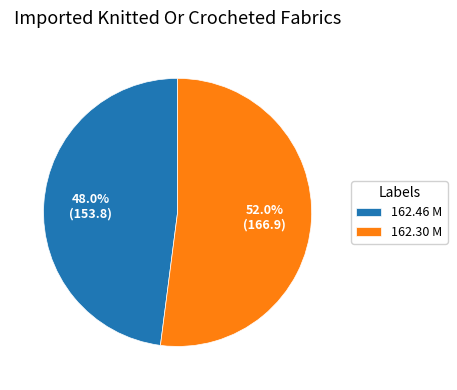

Which has a higher value, 162.30 M or 162.46 M?

162.30 M